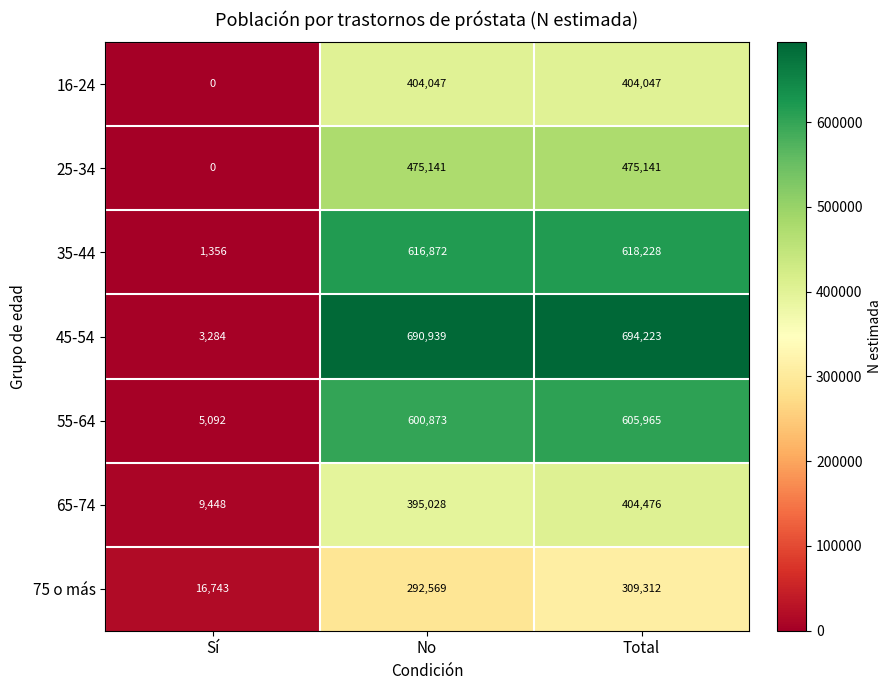

The 65-74 series shows 2648 at Sí. True or false?

False